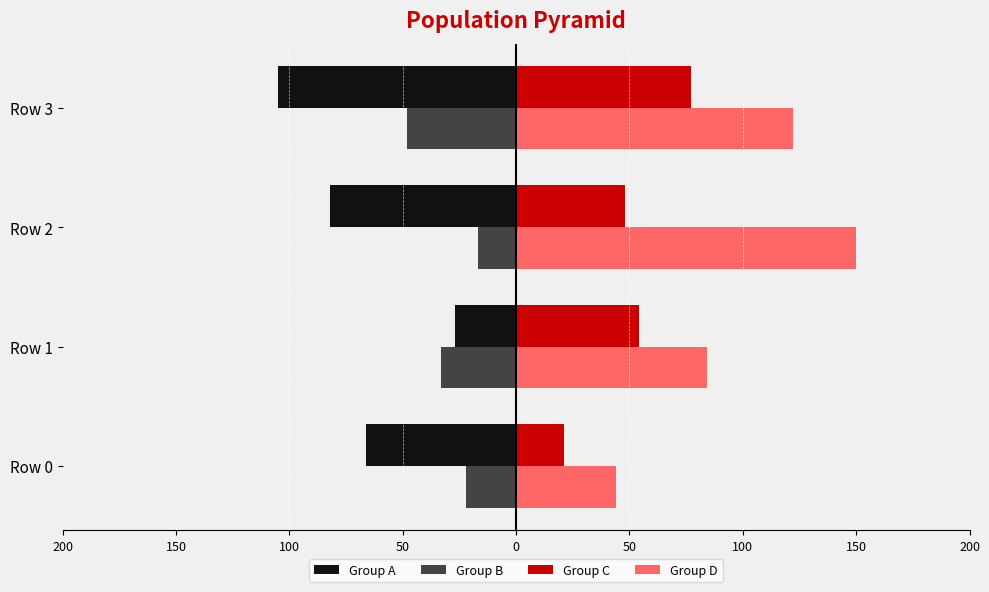

What are all the series names shown in the legend?

Group A, Group B, Group C, Group D